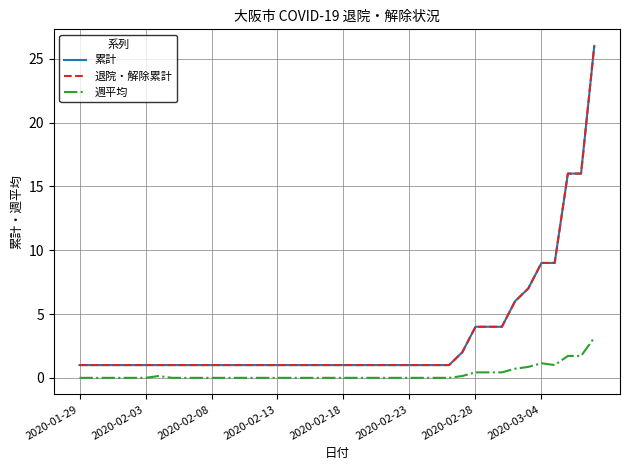

At how many categories does at least one series exceed 10?

3